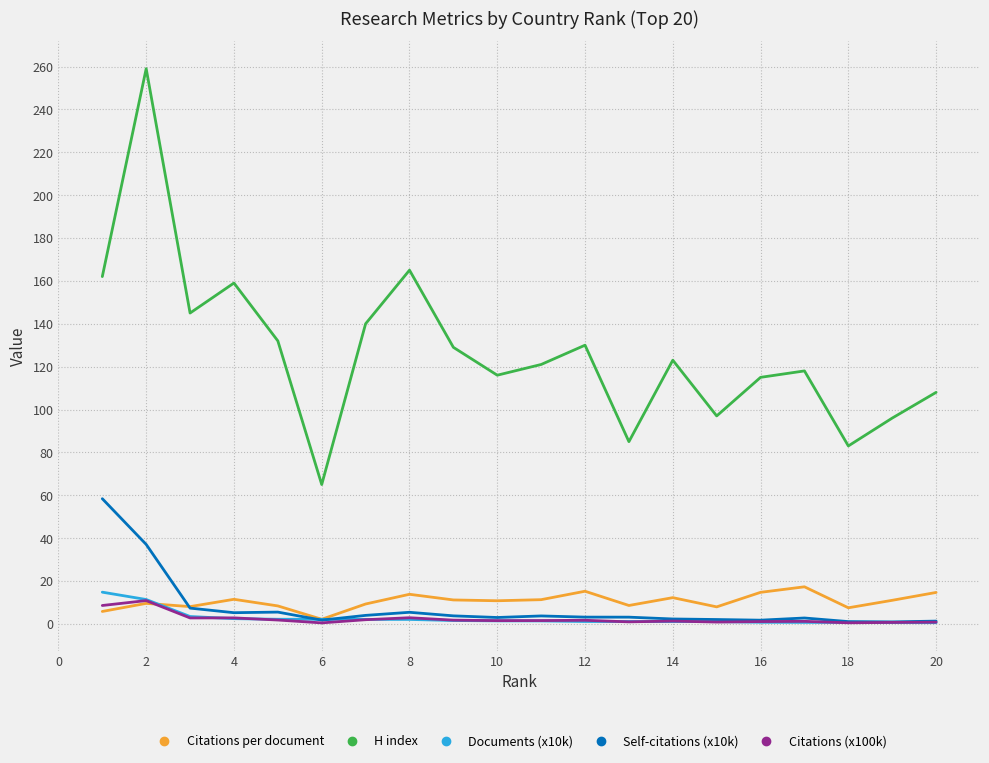

What is the average value of the Self-citations (x10k) series?

7.7